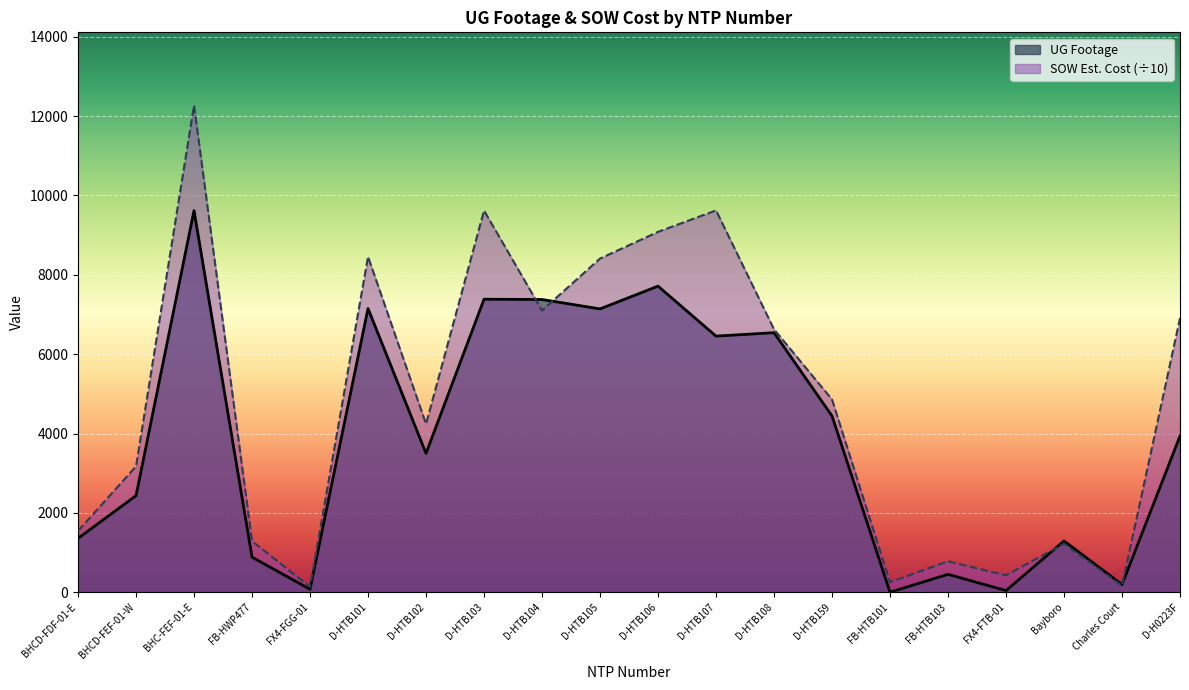

What is the difference between the UG Footage values at FX4-FGG-01 and D-HTB106?

7641.0